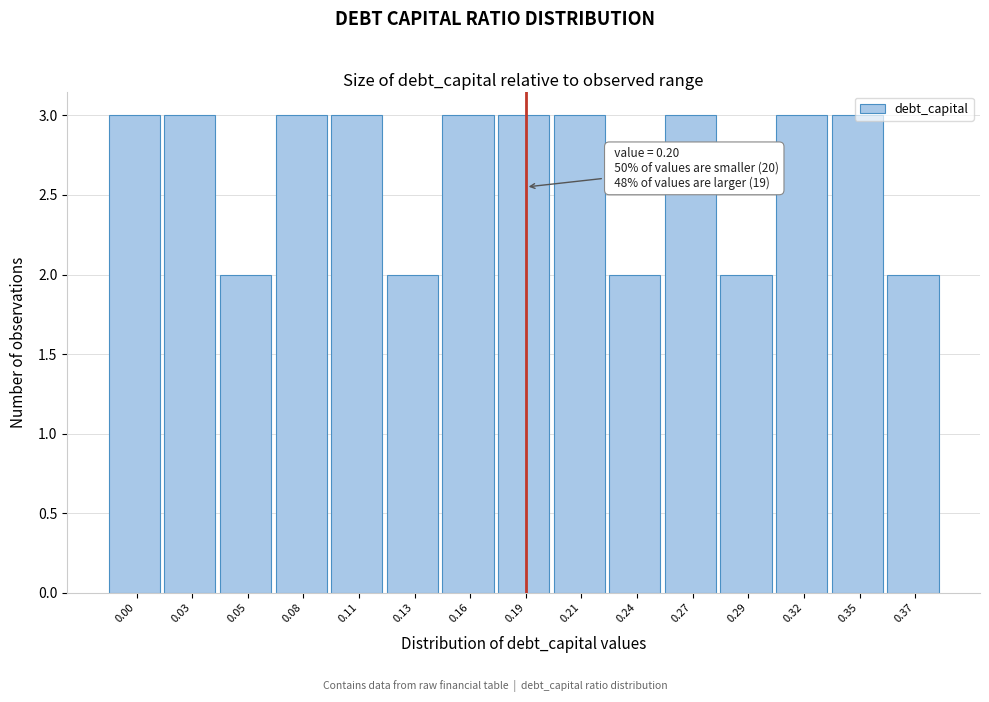

What is the greatest value displayed?

3